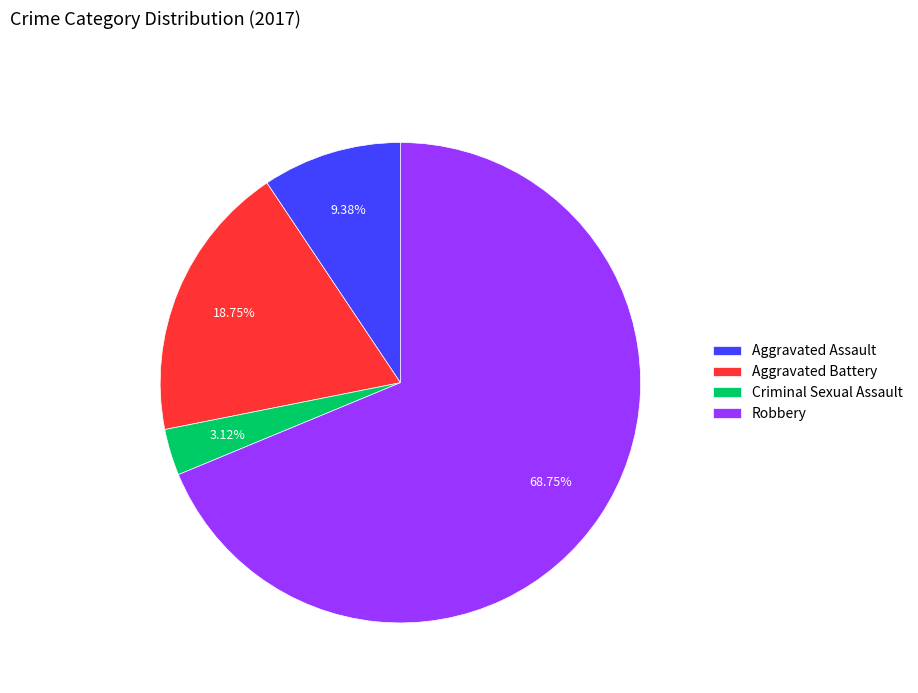

Is it true that Criminal Sexual Assault is 9% of the pie?

False